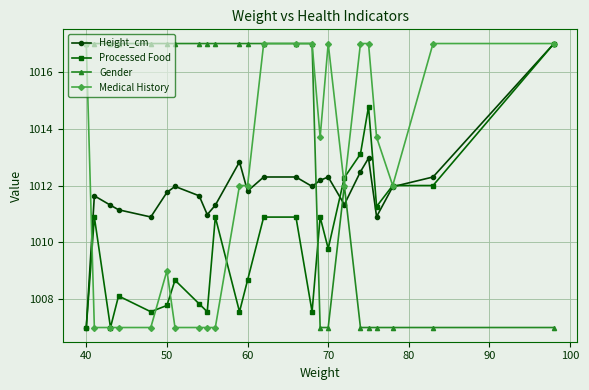

How many interior local valleys does the Height_cm series have?

6